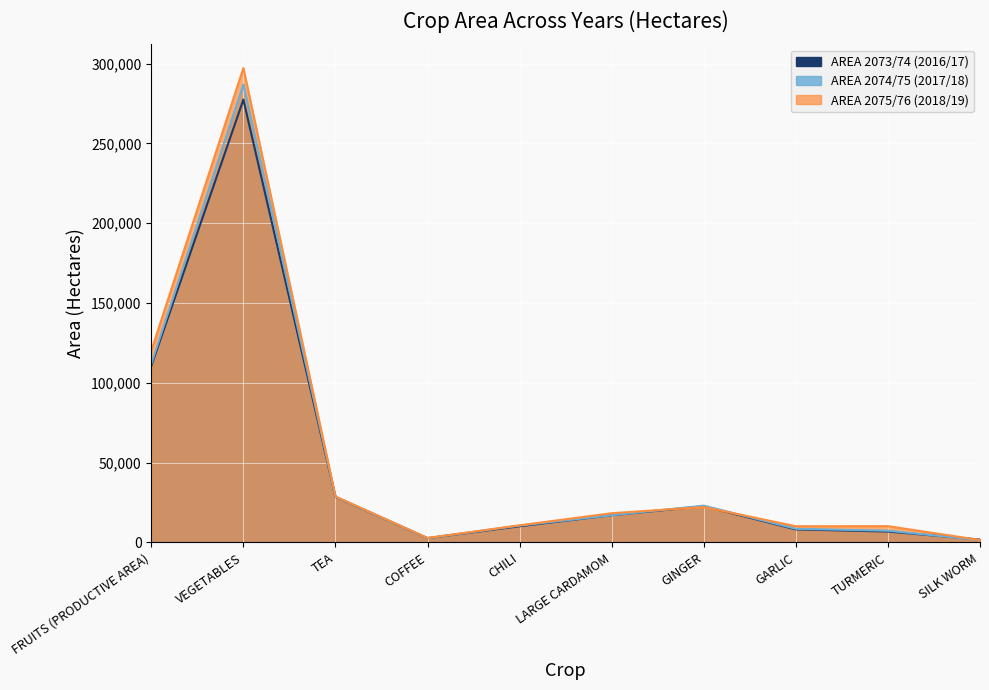

The AREA 2074/75 (2017/18) series shows 7300 at TURMERIC. True or false?

True